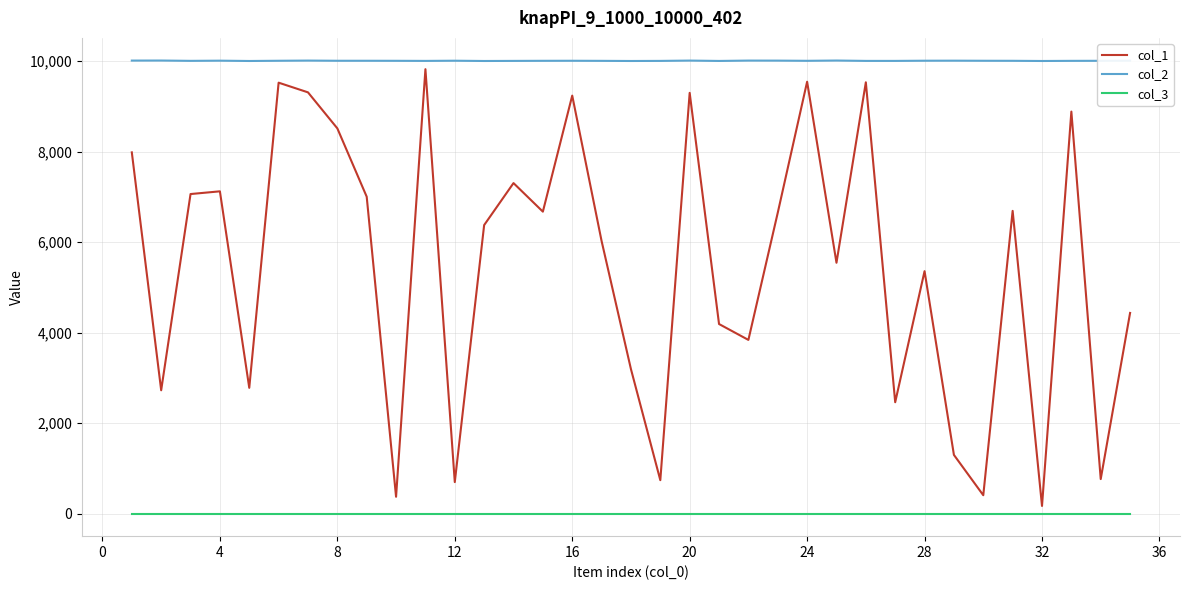

List the series in order of their overall mean, lowest first.

col_3, col_1, col_2